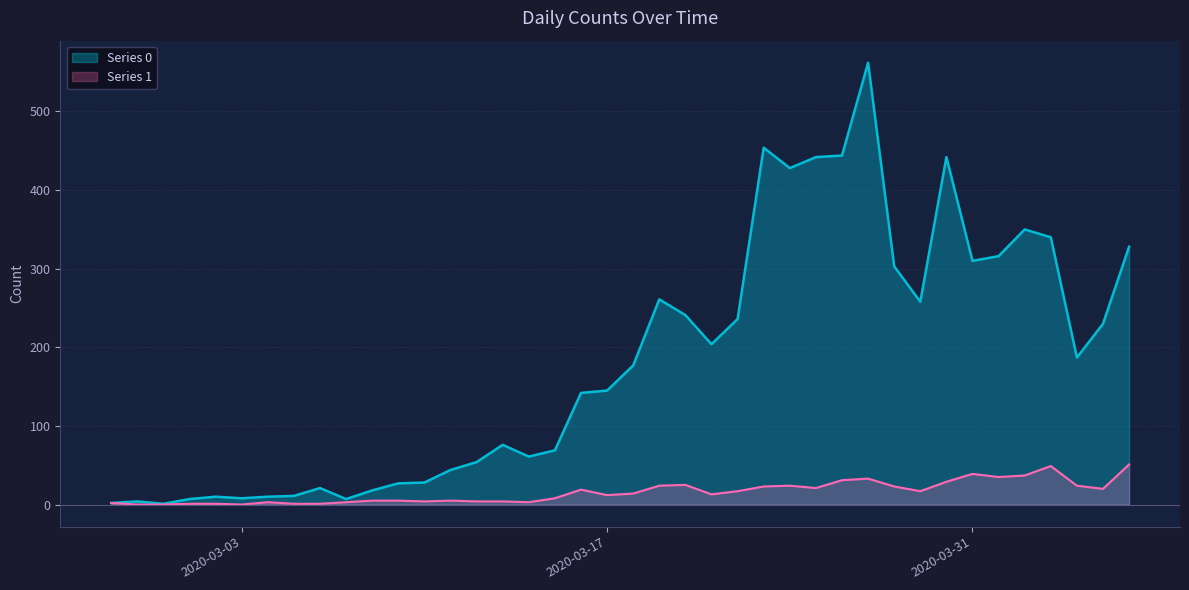

At how many categories does at least one series exceed 317?

9